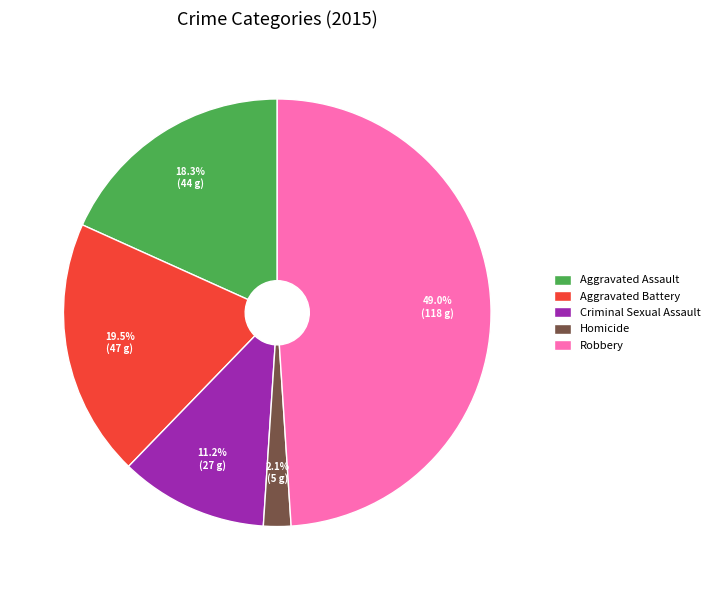

To the nearest percent, what percentage of the pie is Criminal Sexual Assault?

11%